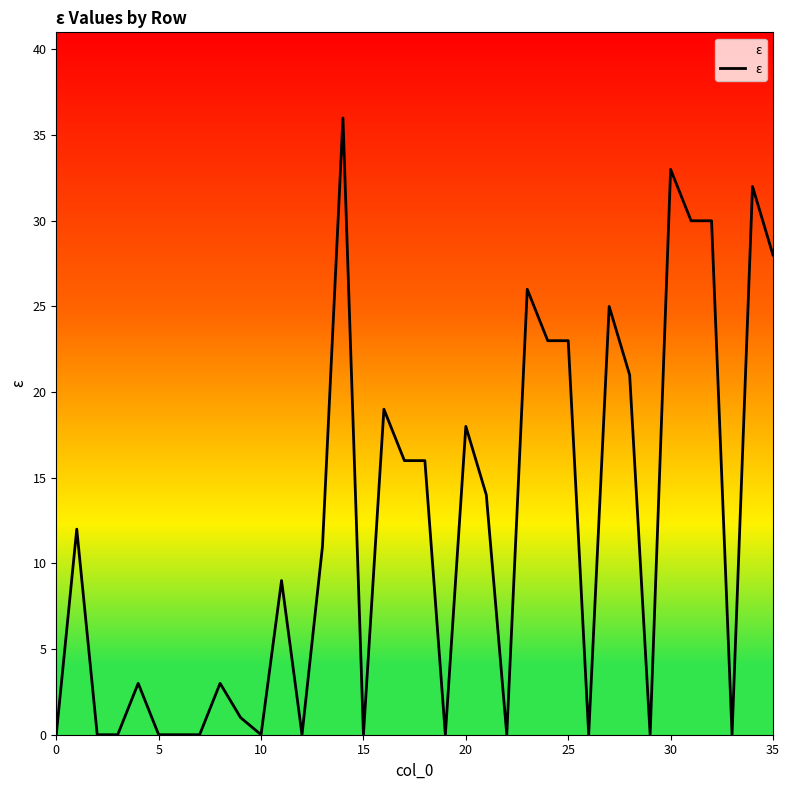

What is the difference between the maximum and minimum values?

36